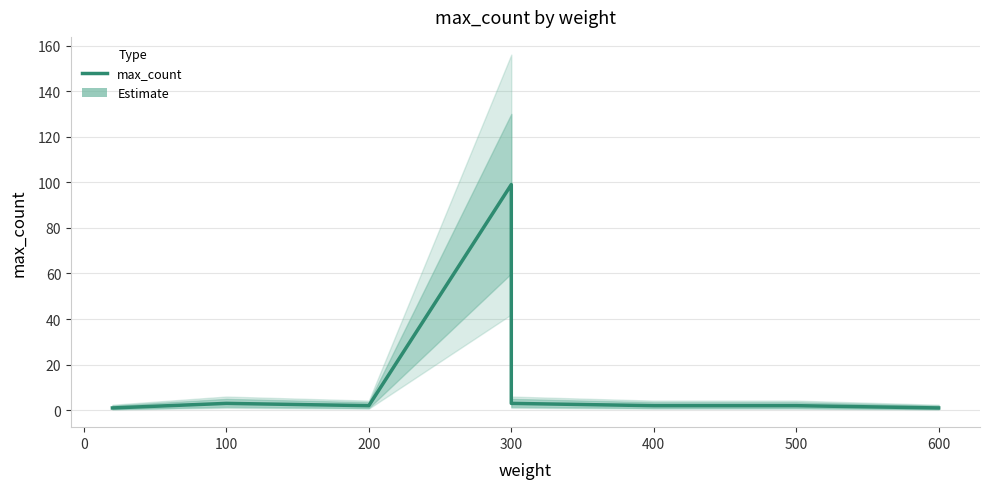

What is the difference between the second highest and second lowest values?

2